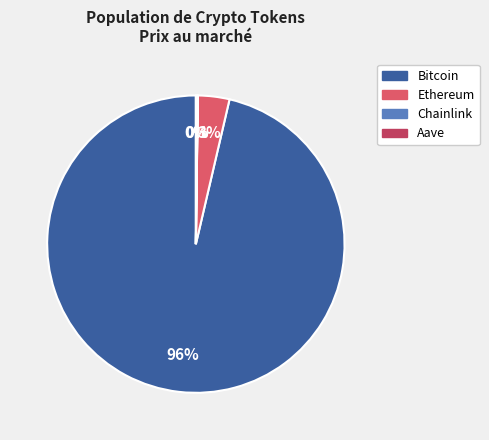

To the nearest percent, what is the average slice percentage?

25%